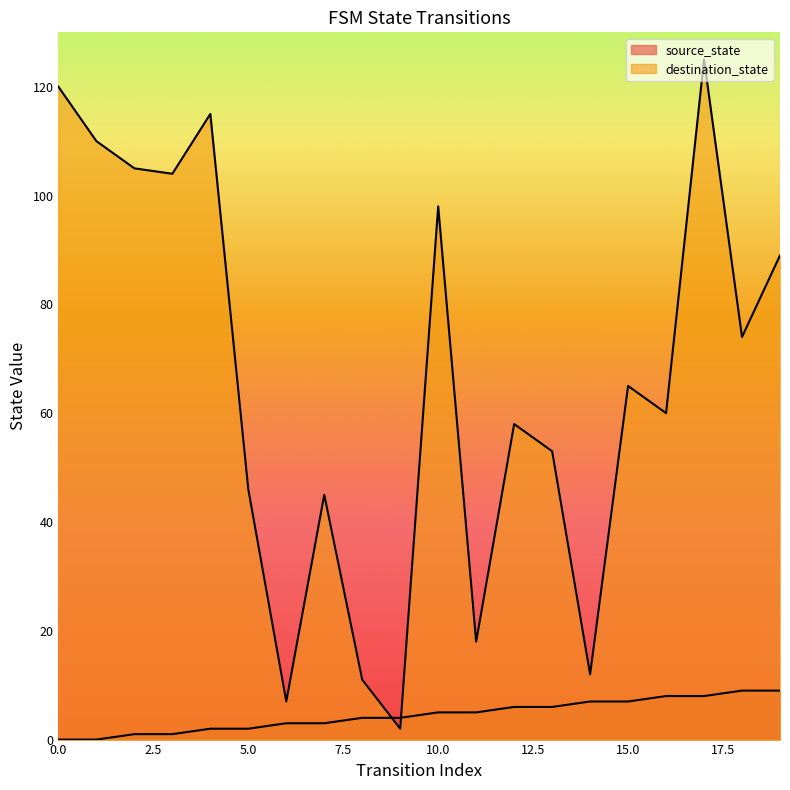

What is the difference between the maximum and minimum values in the source_state series?

9